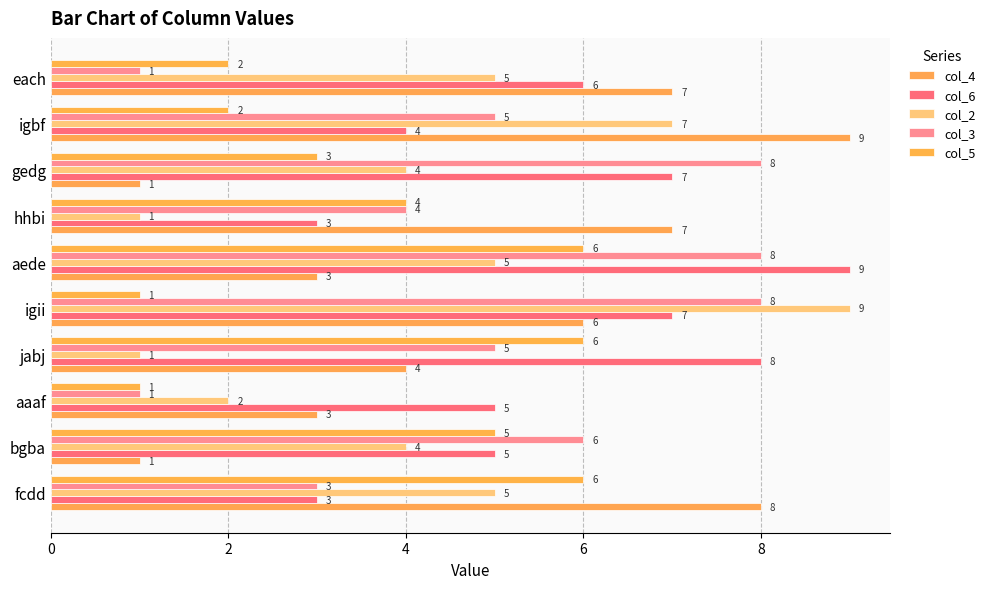

Where is col_3 nearest to the value 4?

hhbi